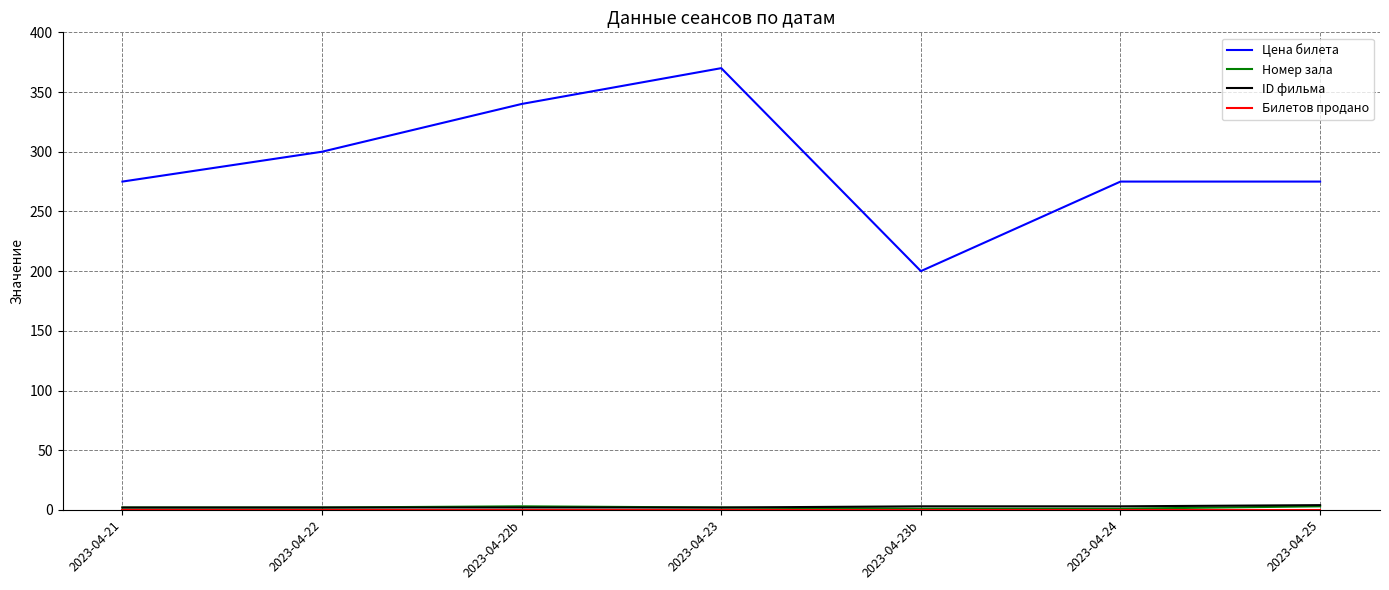

Which series has the largest total across all categories?

Цена билета